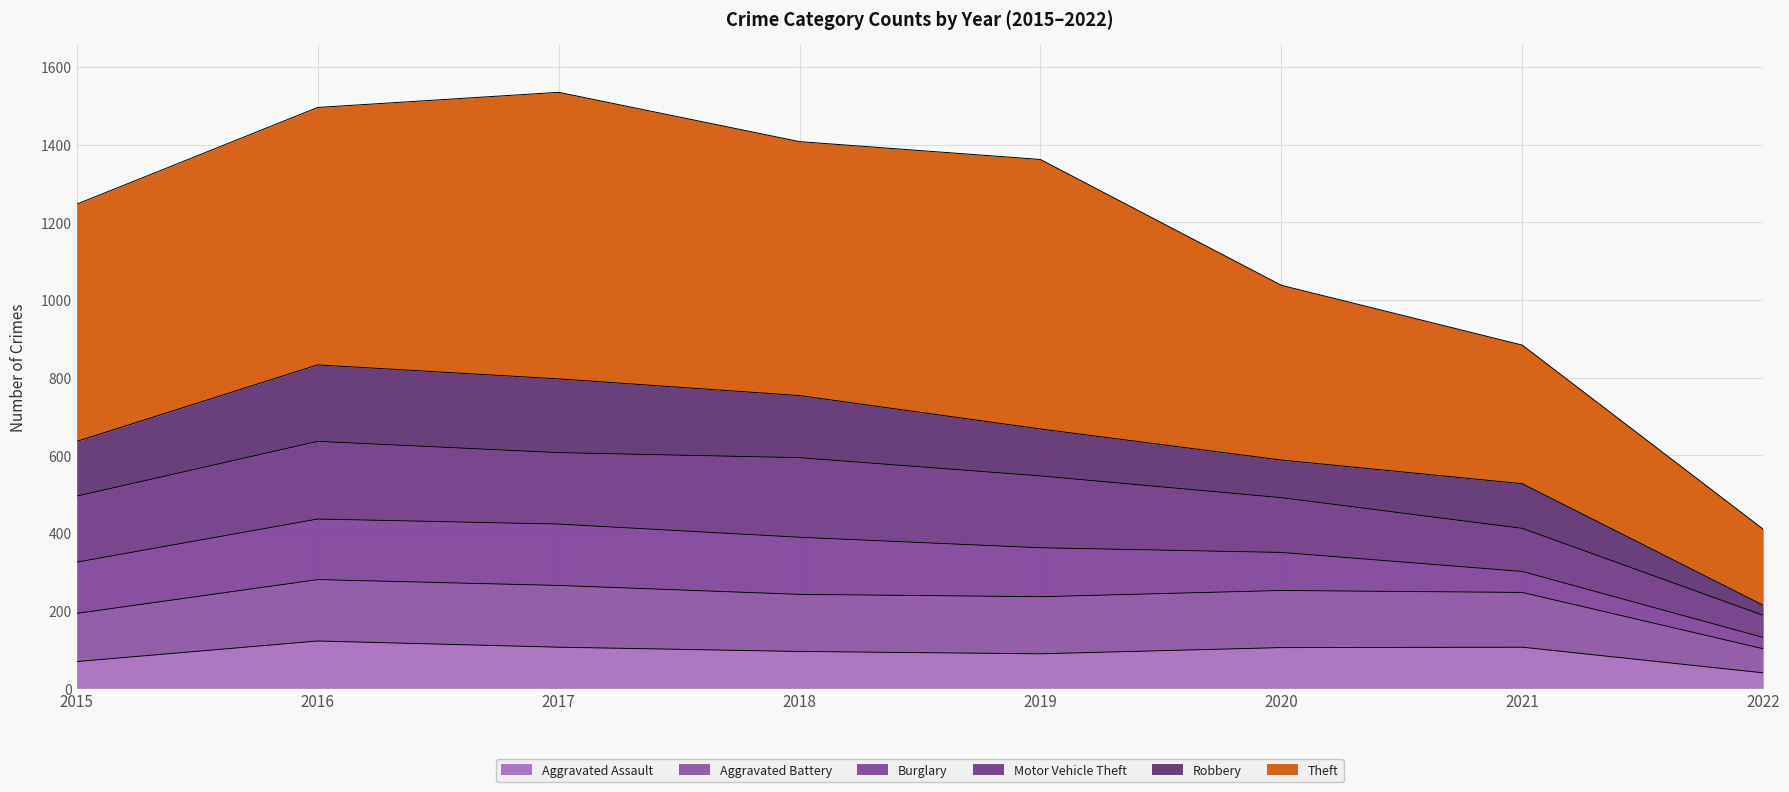

At which label does Theft first exceed 1362?

2016